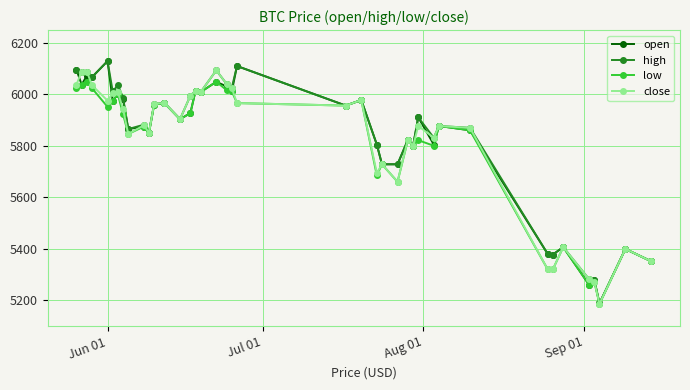

What is the highest value of the open series?

6129.6